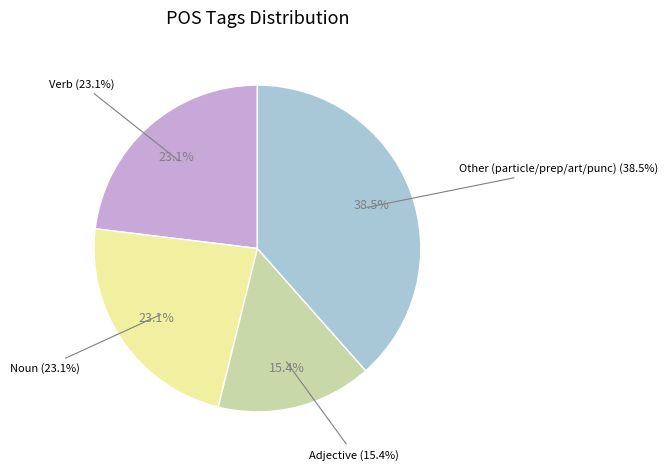

To the nearest percent, what is the combined percentage of r-------- and v-srpefg-?

23%